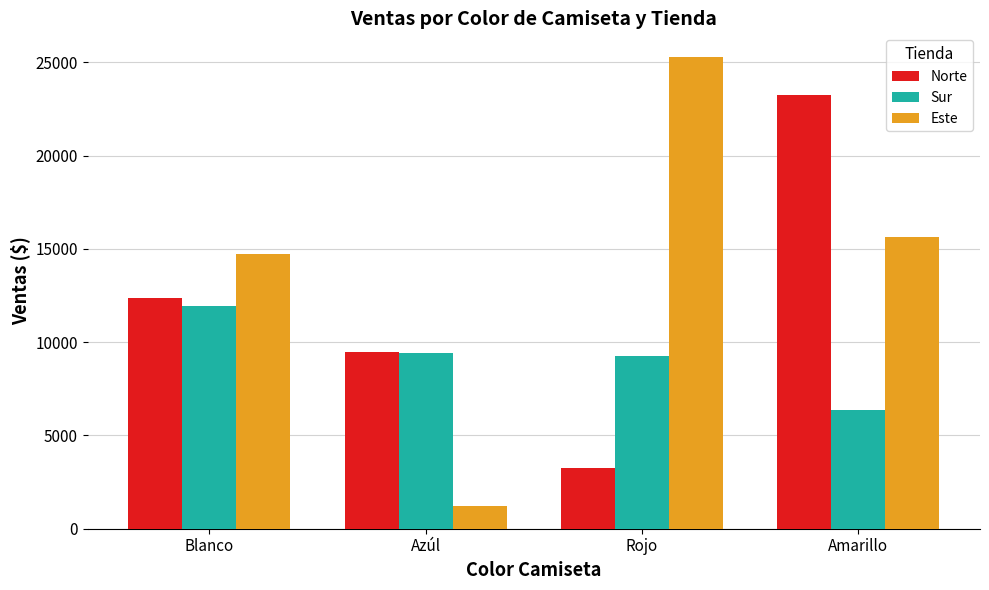

Is it true that Sur equals 13126.7 at Rojo?

False